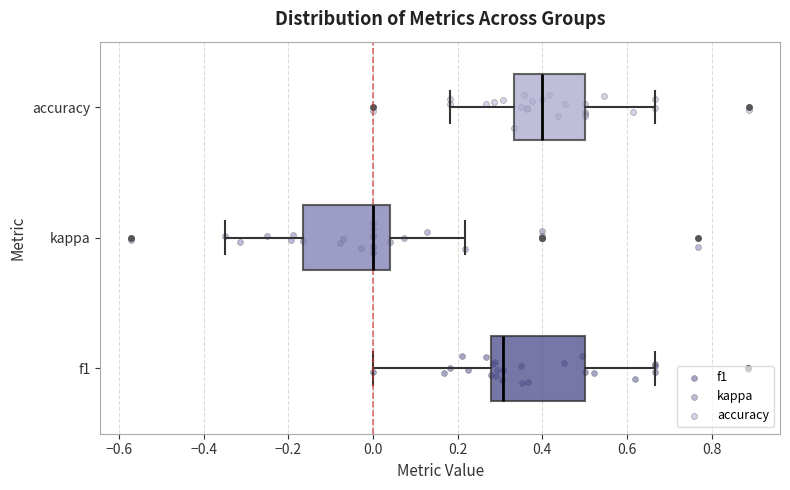

Reading bottom to top, transcribe this box plot: for each box, give where its median line is, the range the box spans, and where its two whiskers end, as read against the x-axis. The values are not printed on the chart, so give them approximately, as read against the axis.

f1: median 0.30, box 0.28 to 0.50, whiskers 0.00 to 0.66
kappa: median 0.00, box -0.16 to 0.04, whiskers -0.36 to 0.22
accuracy: median 0.40, box 0.34 to 0.50, whiskers 0.18 to 0.66